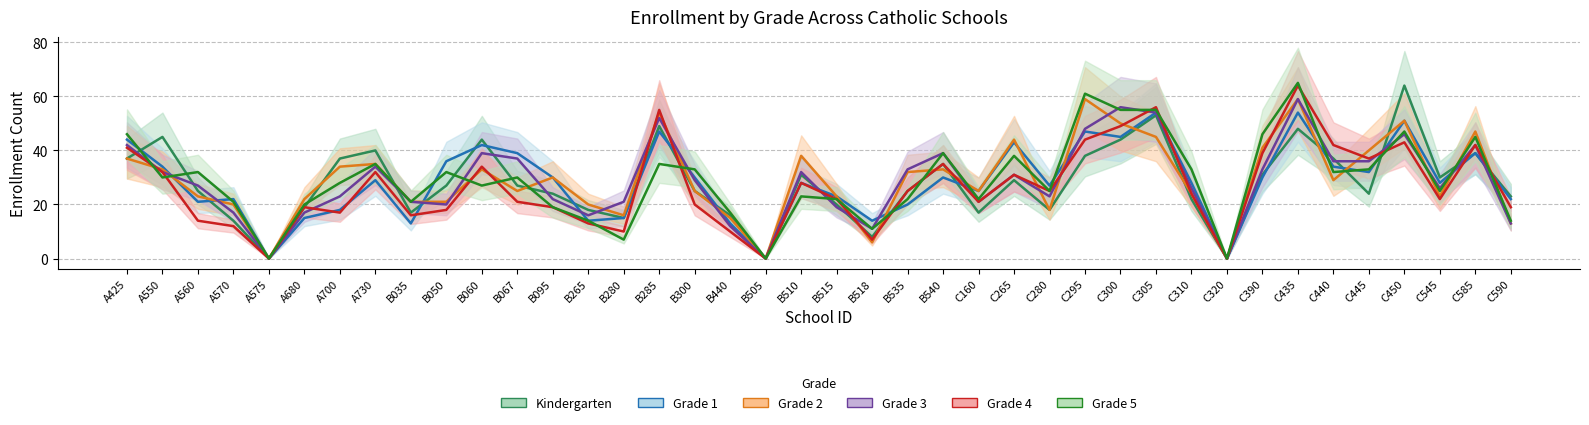

What is the sum of all Grade 2 values?

1164